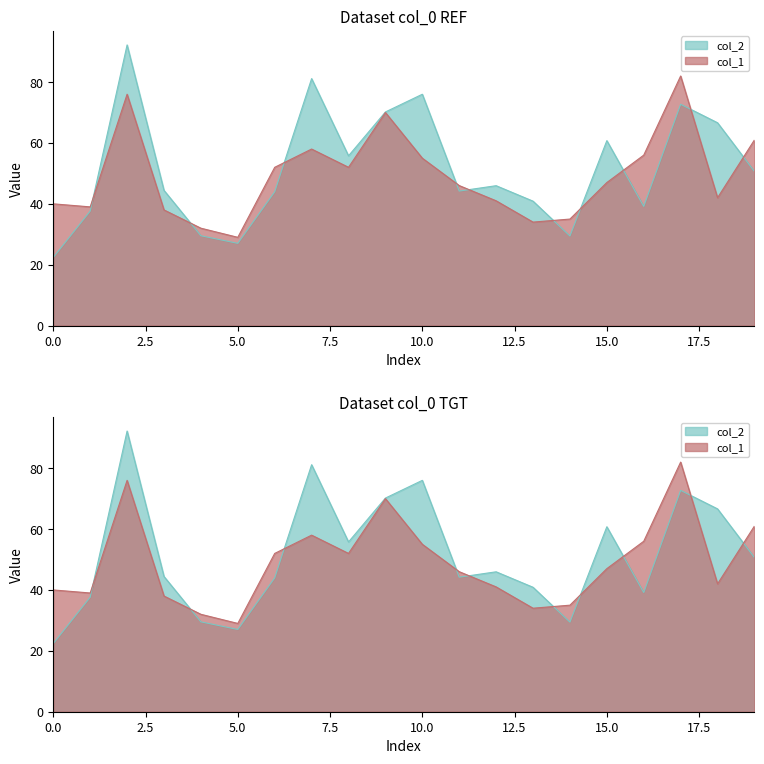

The value of col_1 at 2 is 76.0. True or false?

True